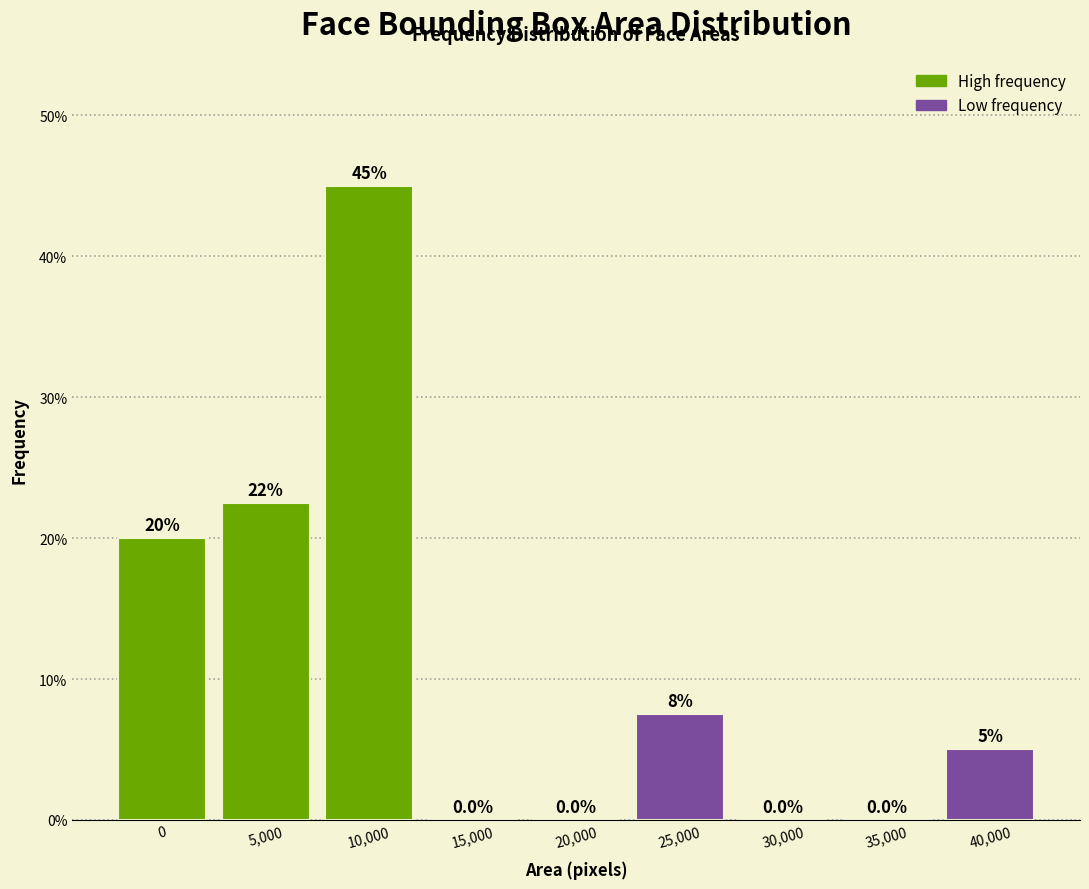

Reading right to left, what are all the values shown in this chart?

40,000=5.0	35,000=0.0	30,000=0.0	25,000=7.5	20,000=0.0	15,000=0.0	10,000=45.0	5,000=22.5	0=20.0